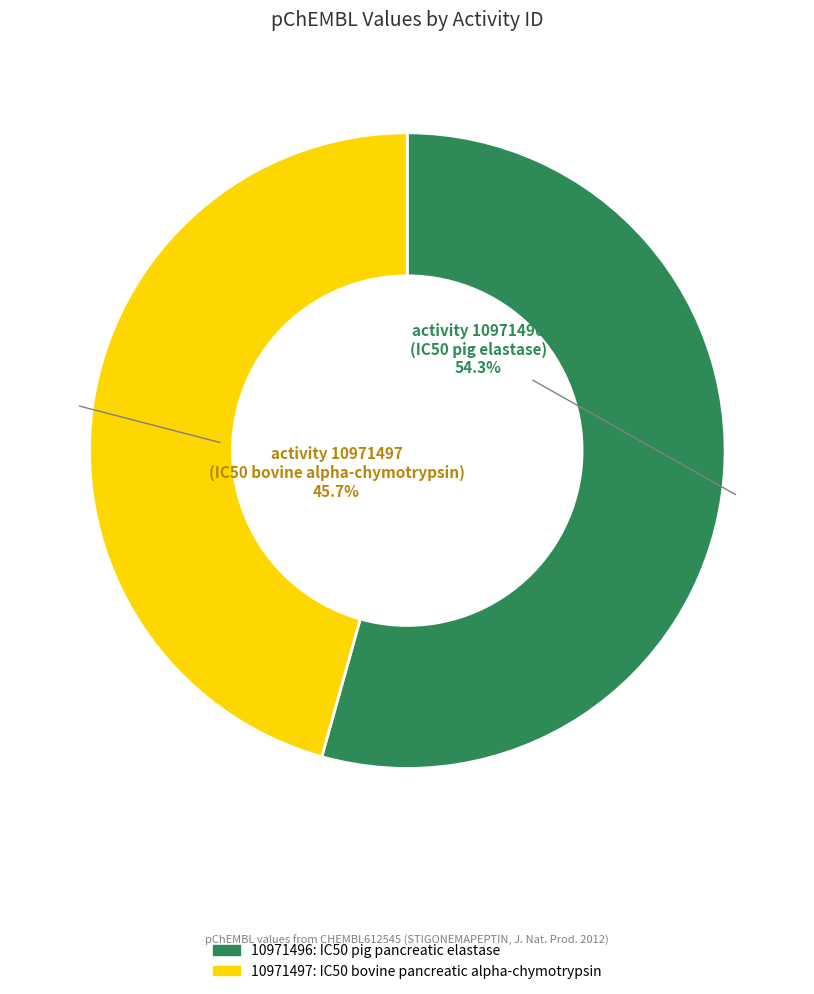

To the nearest percent, what percentage of the pie is 10971496?

54%